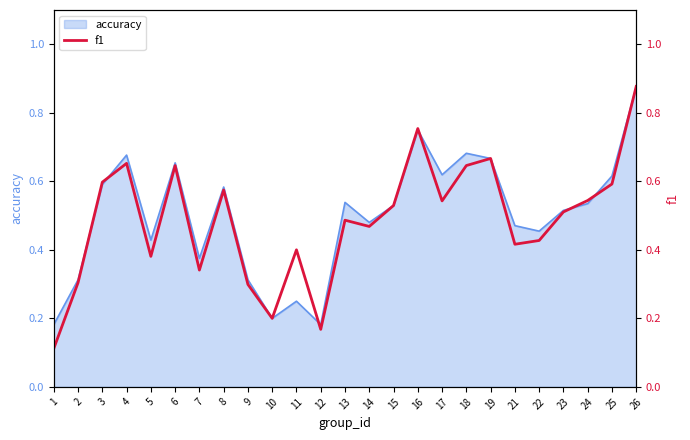

Is it true that the value at 24 is 0.7?

False